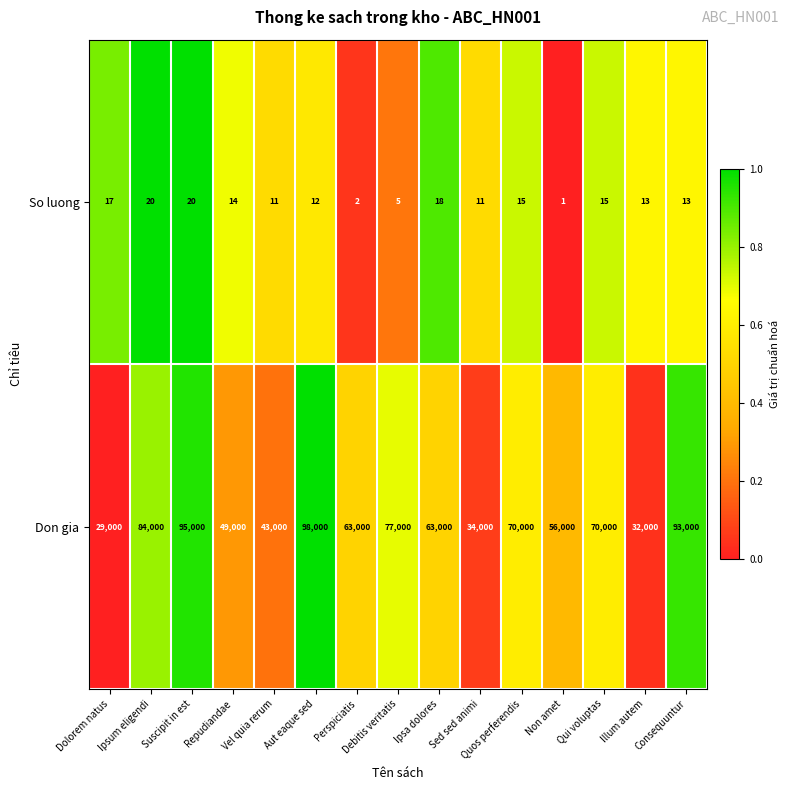

What is the difference between the highest and lowest values at Ipsum eligendi?

83980